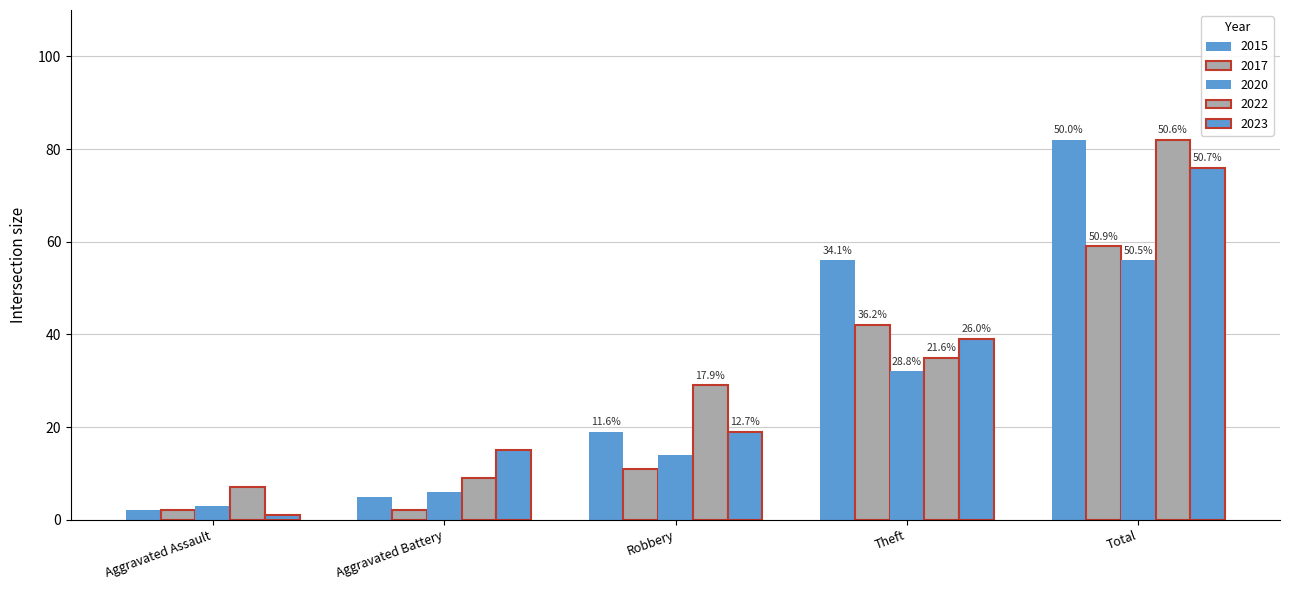

What is the maximum value shown in the chart?

82